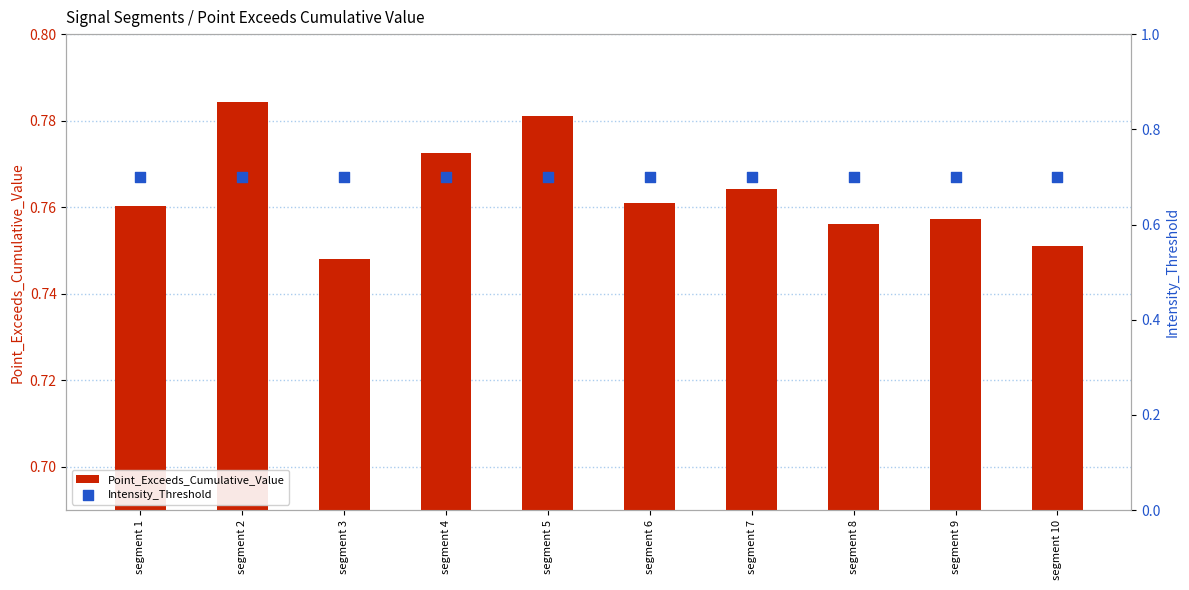

At how many categories does at least one series exceed 0?

10